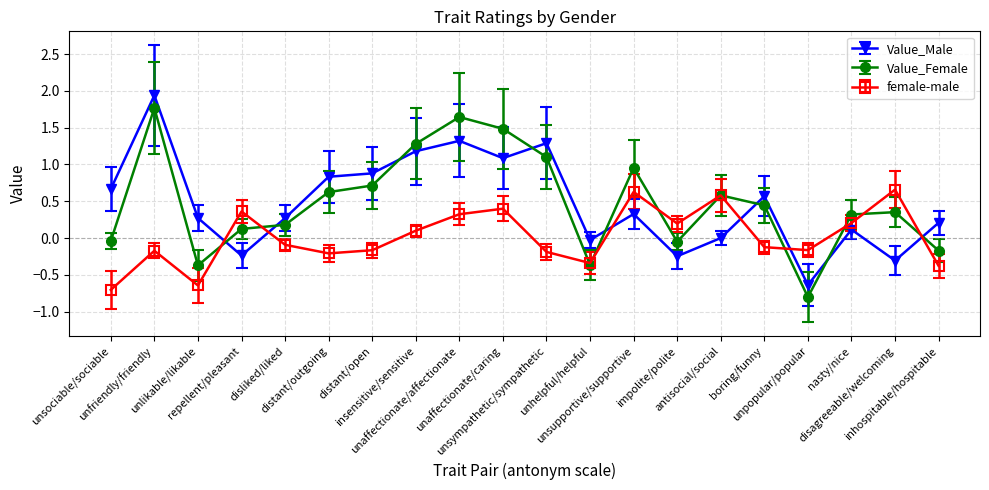

How many positive values does the female-male series have?

9